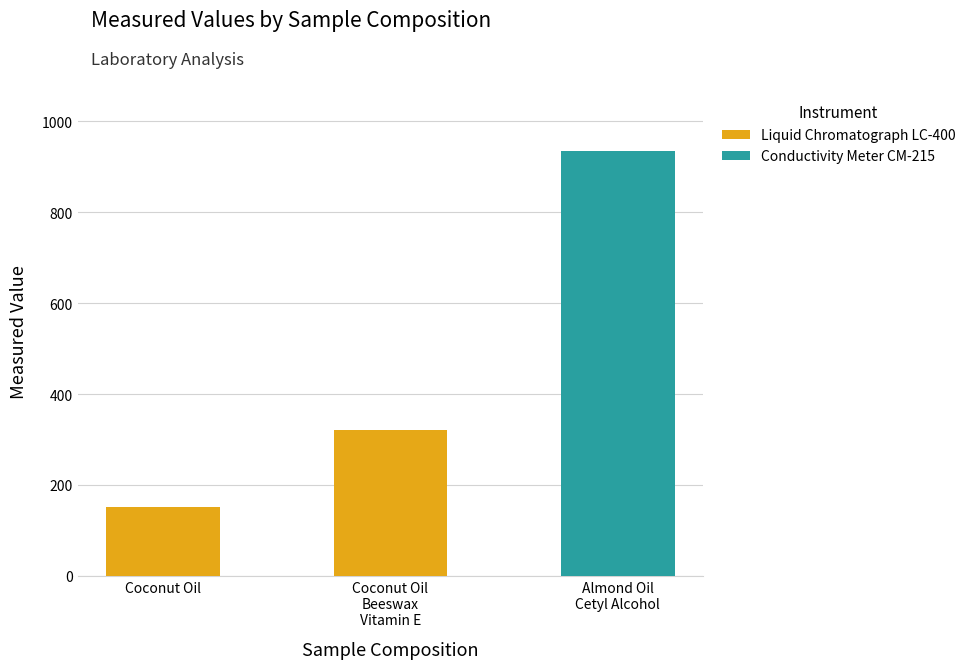

What is the sum of all Liquid Chromatograph LC-400 values?

470.9